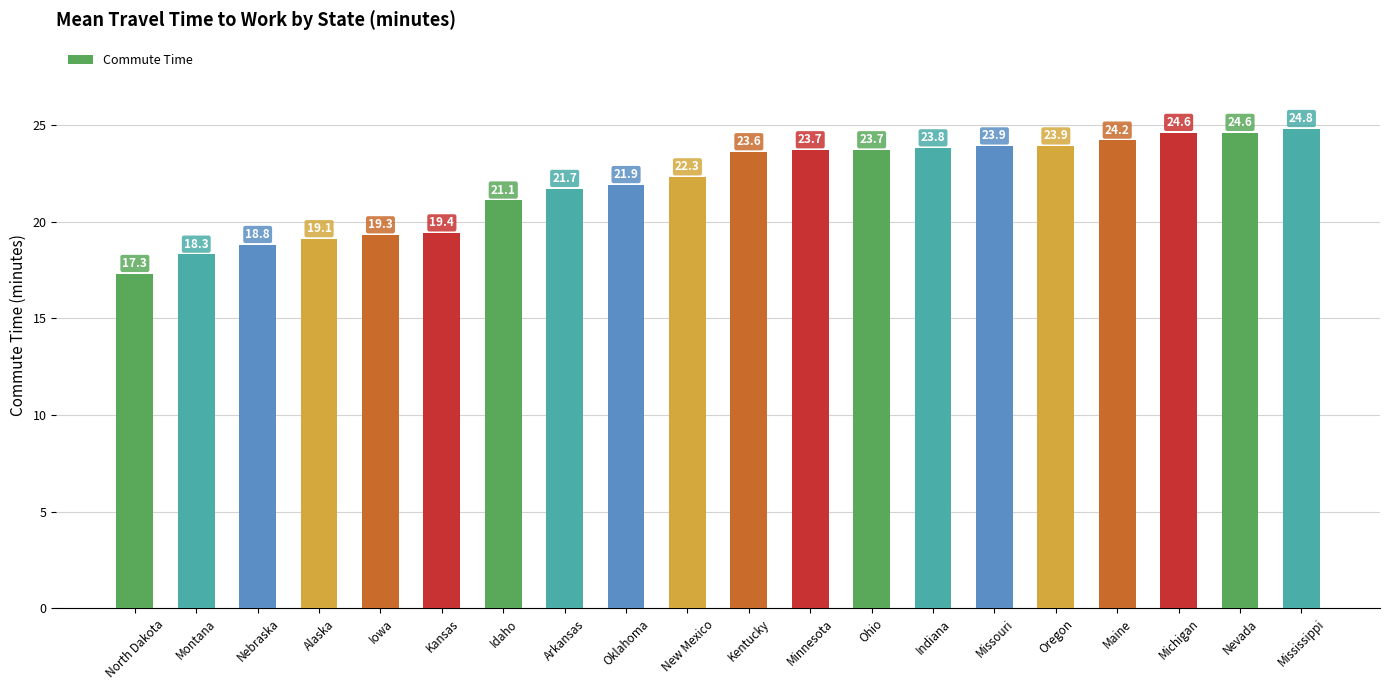

Are the bars grouped side by side (vs. stacked)?

No